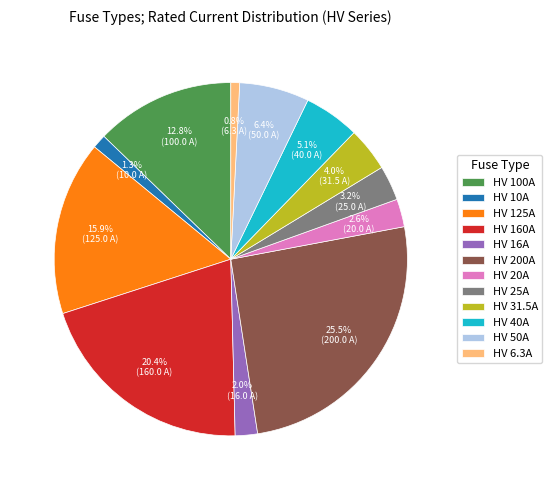

Is it true that HV 10A is 1% of the pie?

True